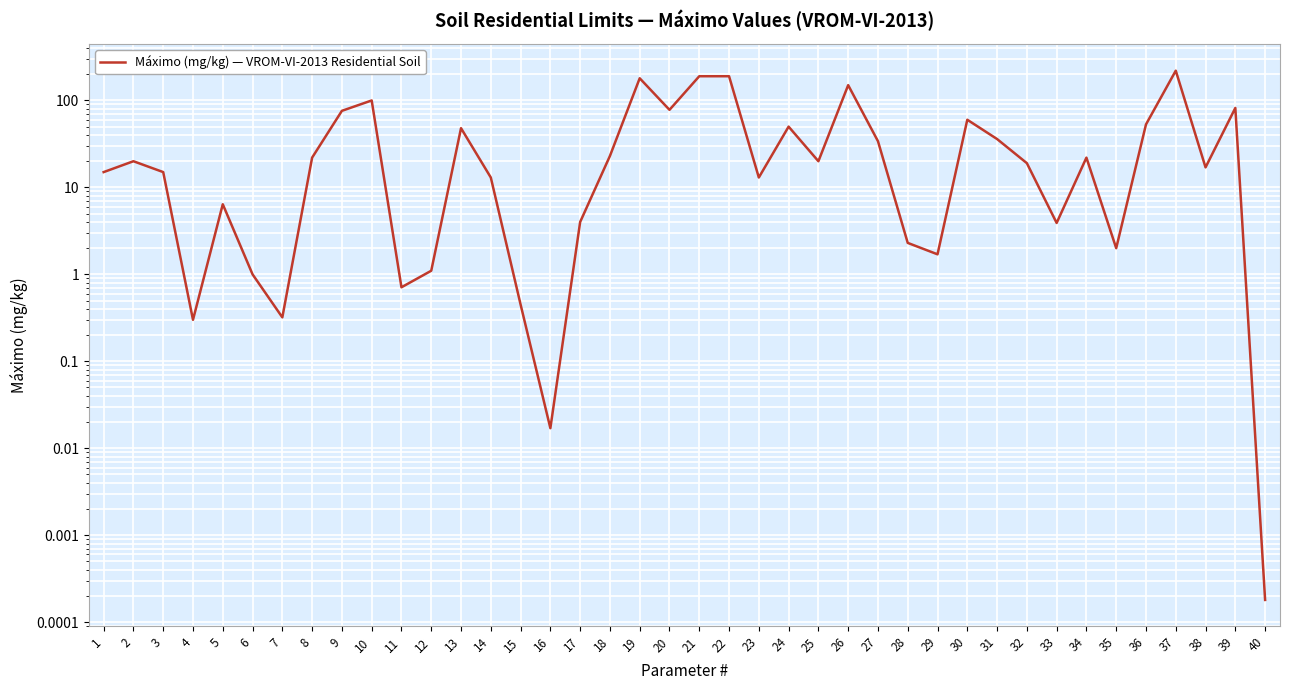

What value does the data have at 24?

50.0